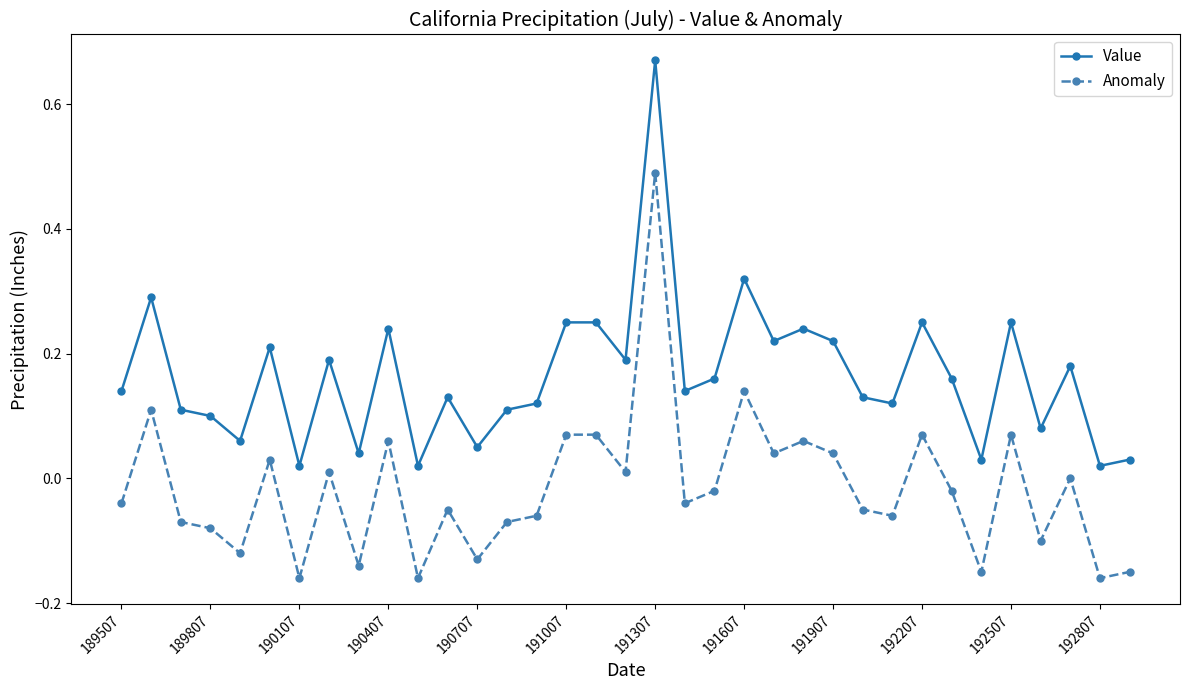

True or false: Anomaly and Value cross at least once.

False